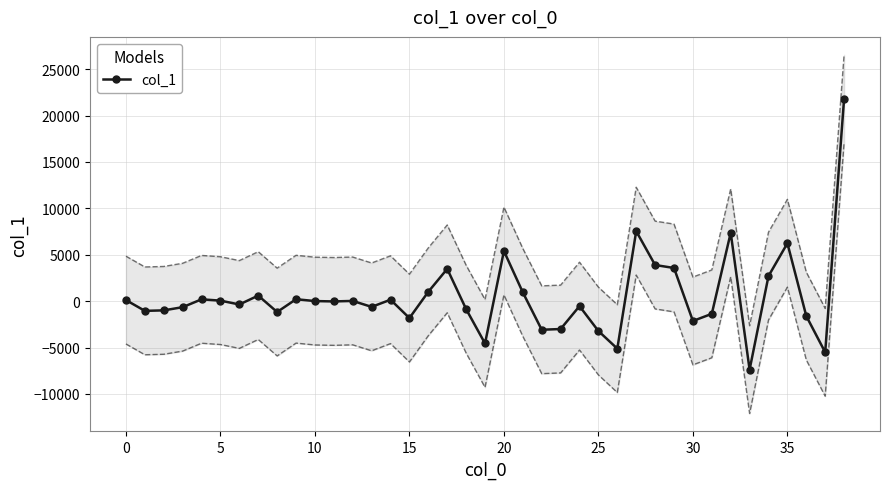

What is the label of the 32nd point from the left?

31